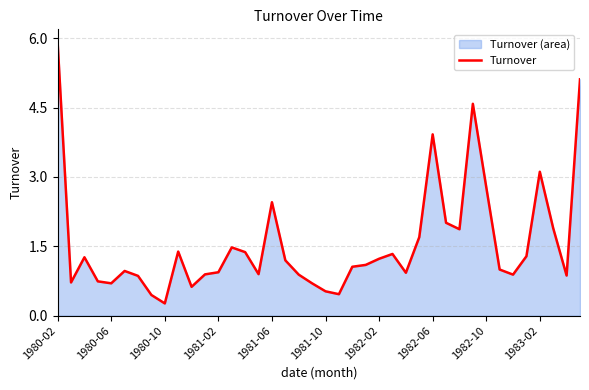

What is the difference between the maximum and minimum values?

5.6